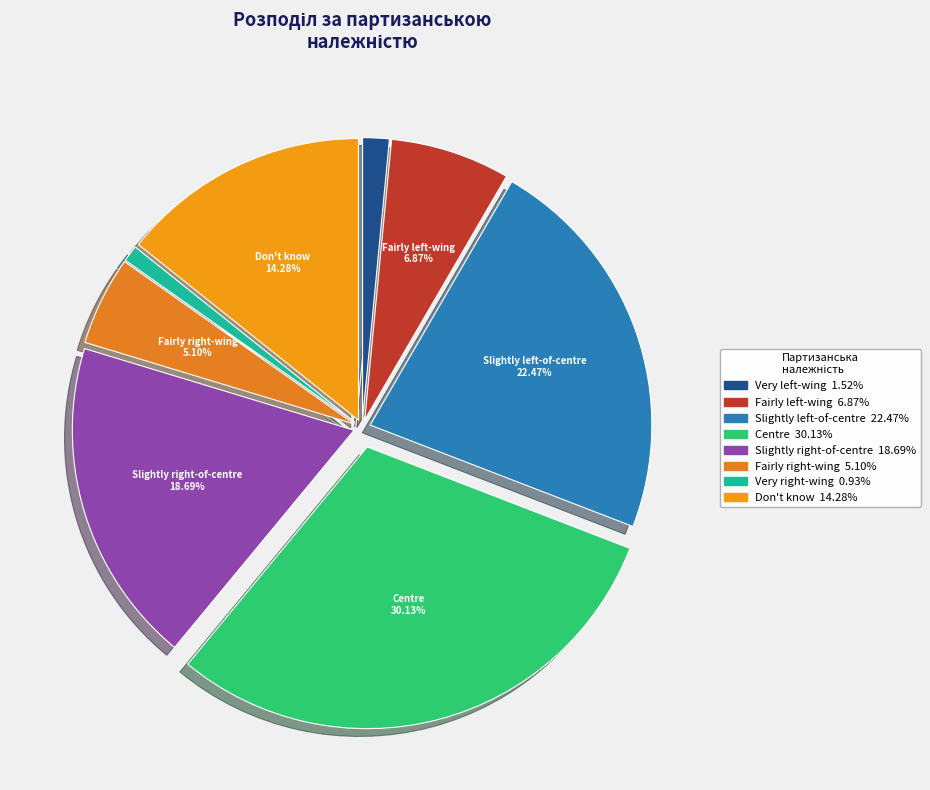

Which slice is the largest?

Centre